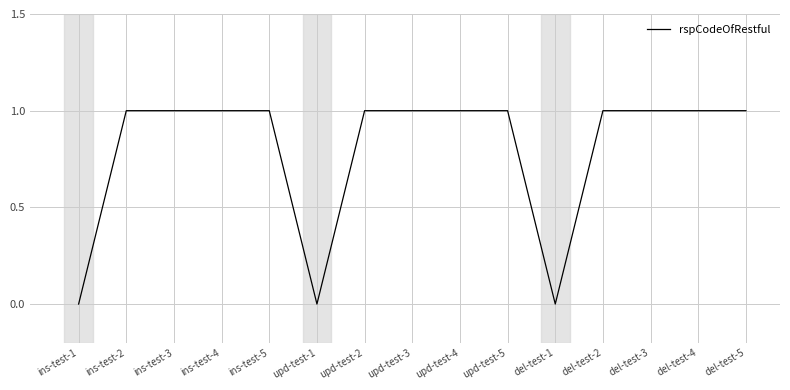

What is the change in value from ins-test-1 to del-test-2?

+1